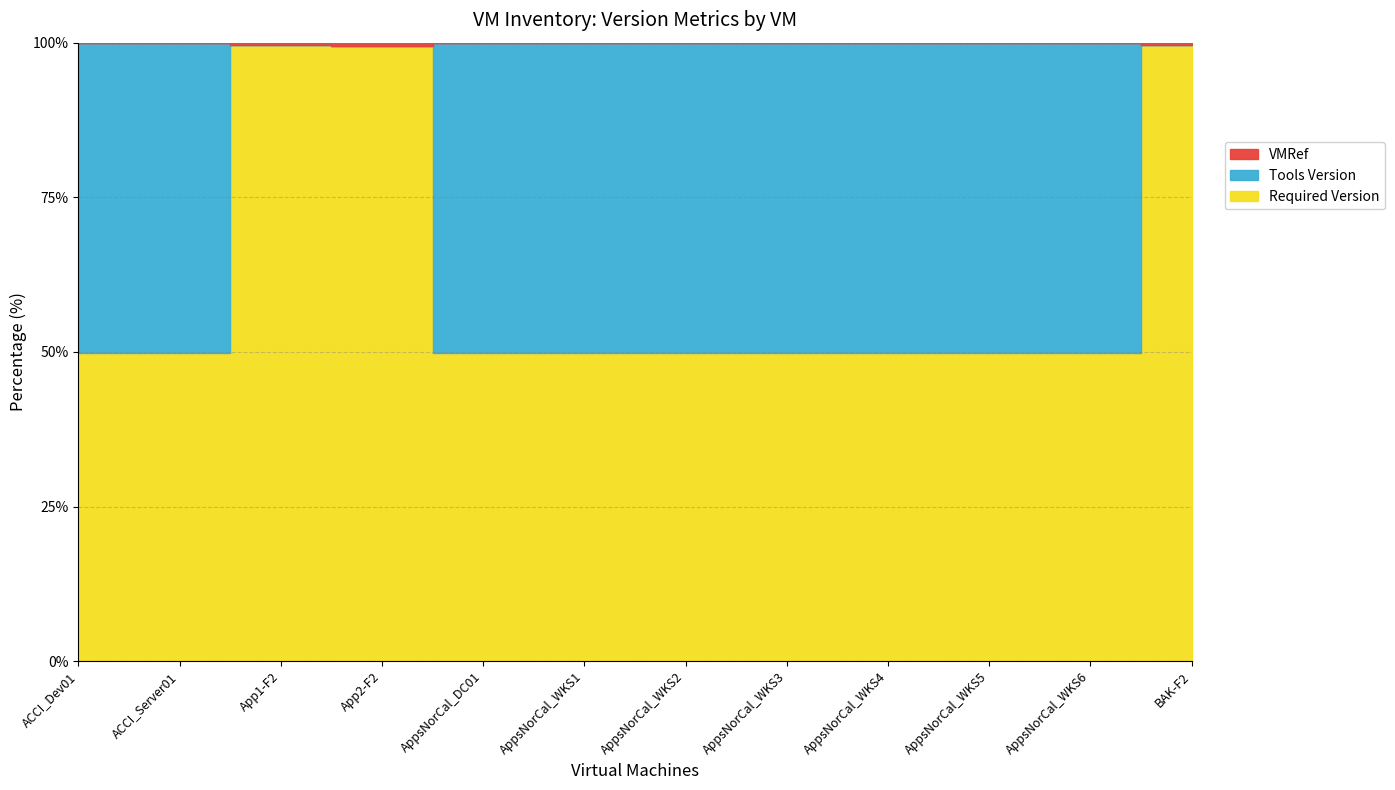

True or false: Required Version has more than 1 points higher than both neighbors.

False